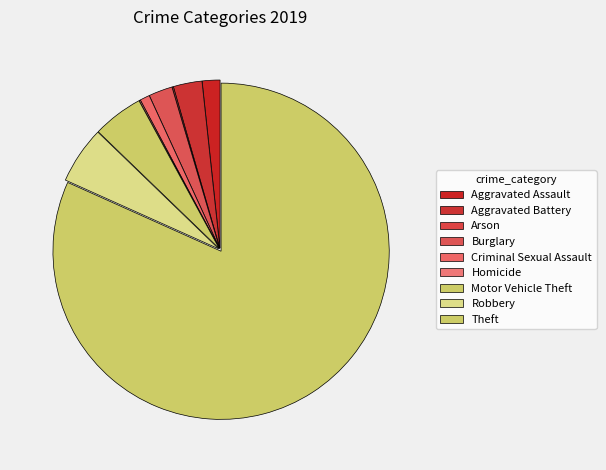

Which category has the smallest portion of the pie?

Arson